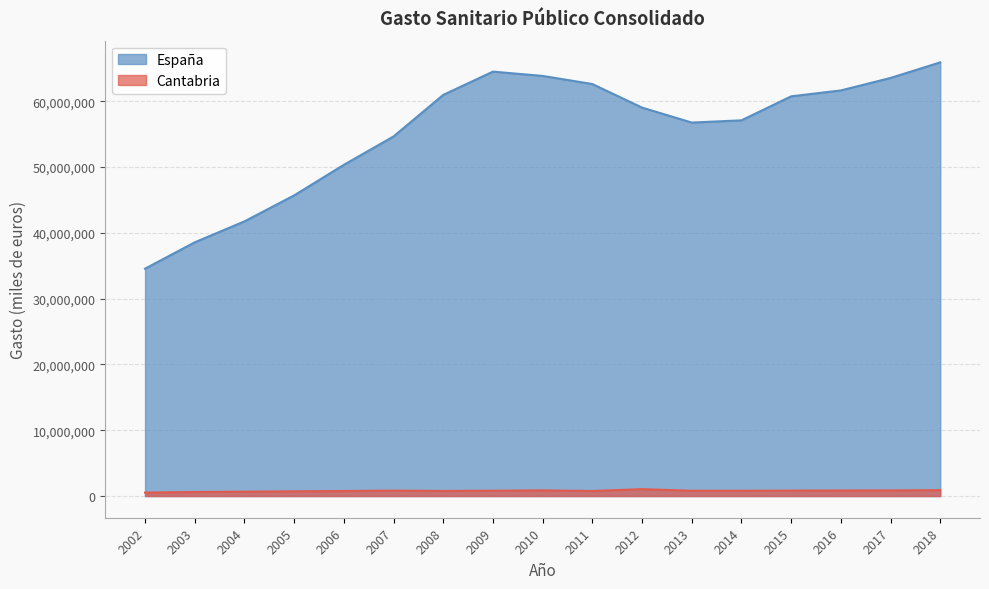

At which category does Cantabria reach its first local peak?

2007